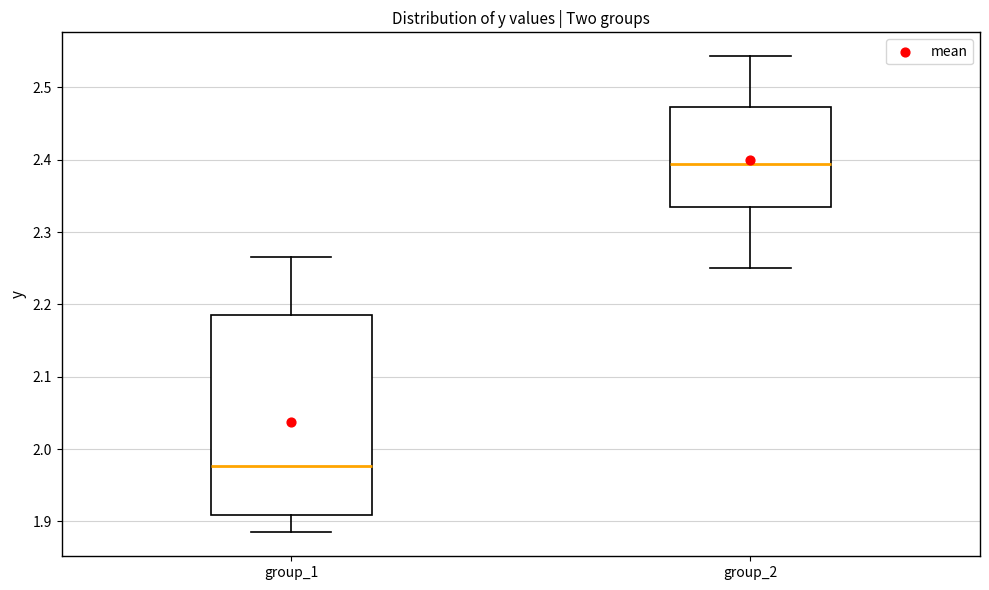

Reading left to right, read every box against the y-axis: the position of its median line, the range the box covers, and the ends of its whiskers. The values are not printed on the chart, so give them approximately, as read against the axis.

group_1: median 1.98, box 1.91 to 2.19, whiskers 1.88 to 2.27
group_2: median 2.39, box 2.33 to 2.47, whiskers 2.25 to 2.54